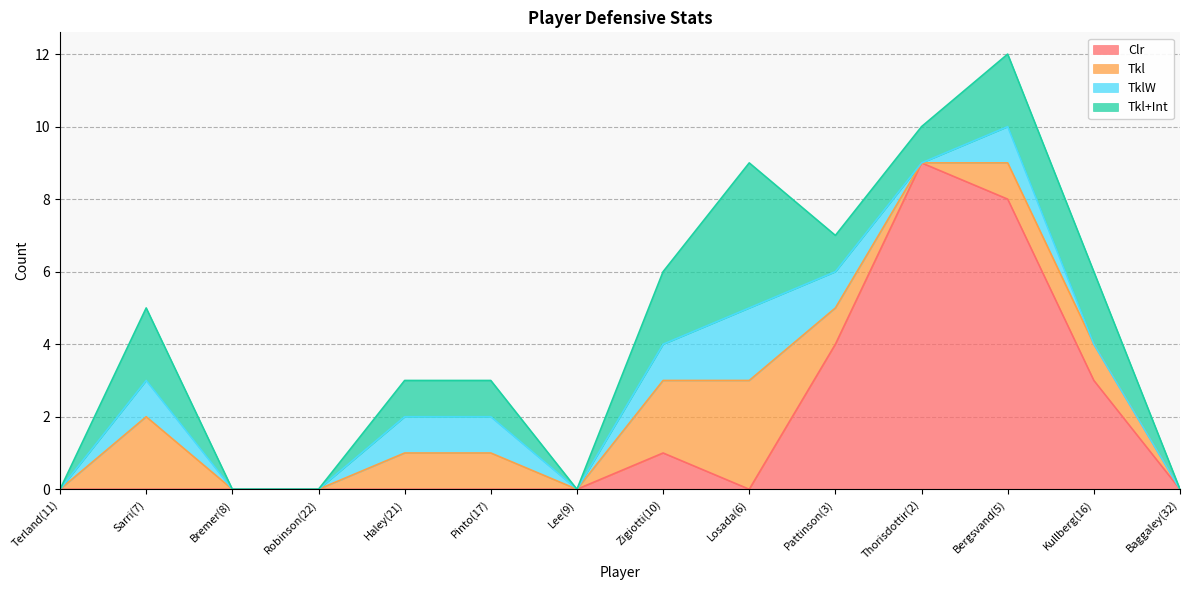

In Clr, how many points are lower than both neighbors (excluding endpoints)?

1